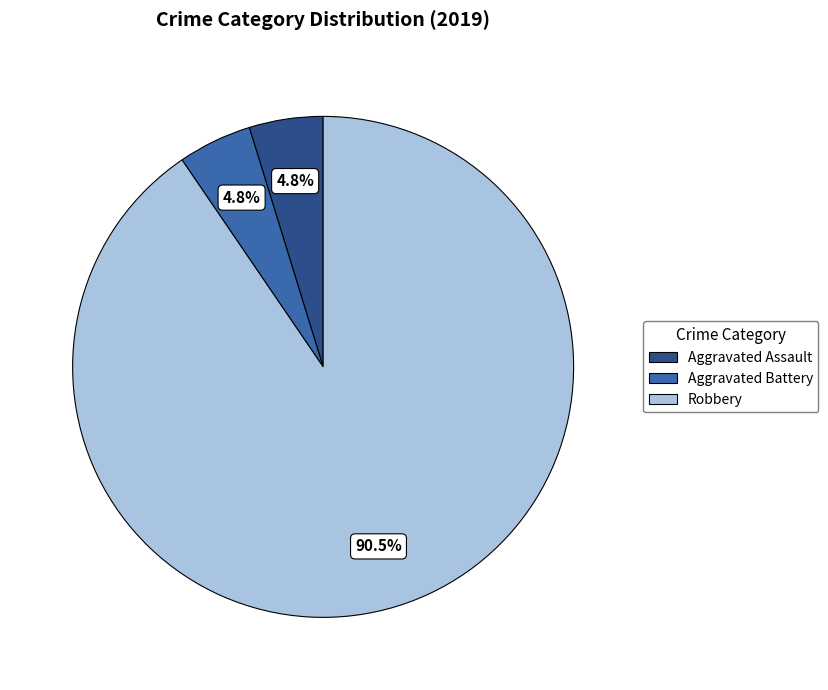

Between Aggravated Assault and Robbery, which is larger?

Robbery